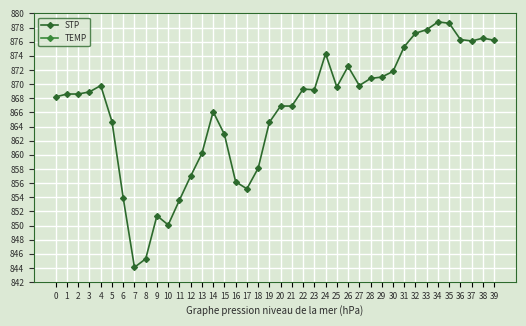

What is the value of the STP point at the 40th from the left?

876.2